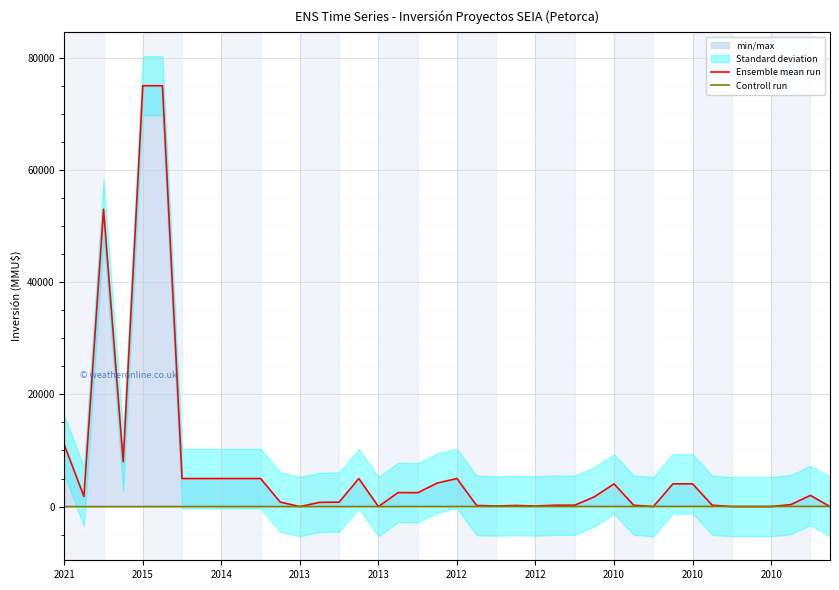

What is the spread (max minus min) of values at 18?

2456